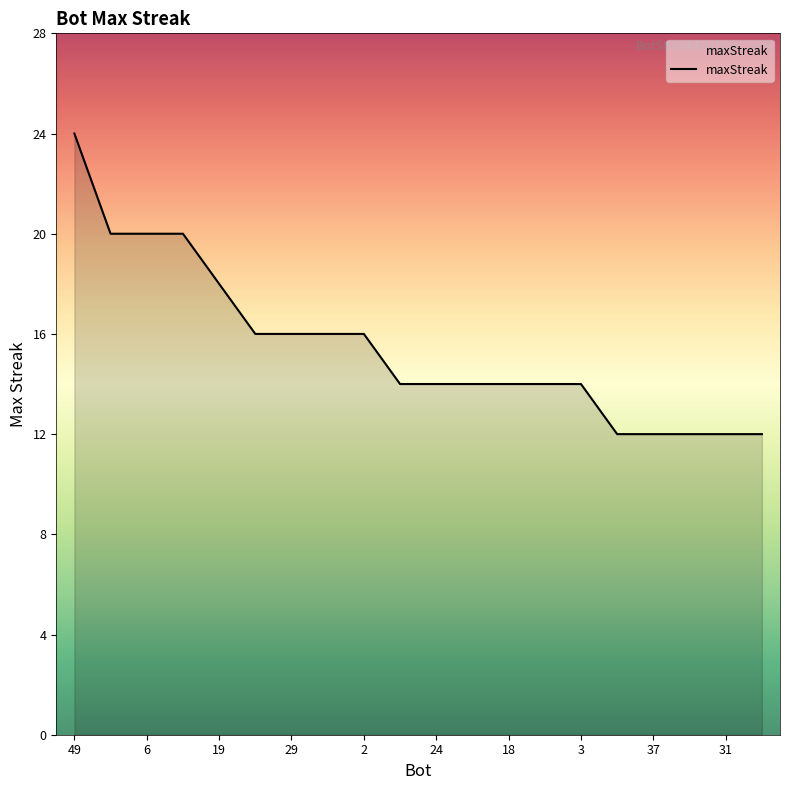

Does the chart have visible grid lines?

No